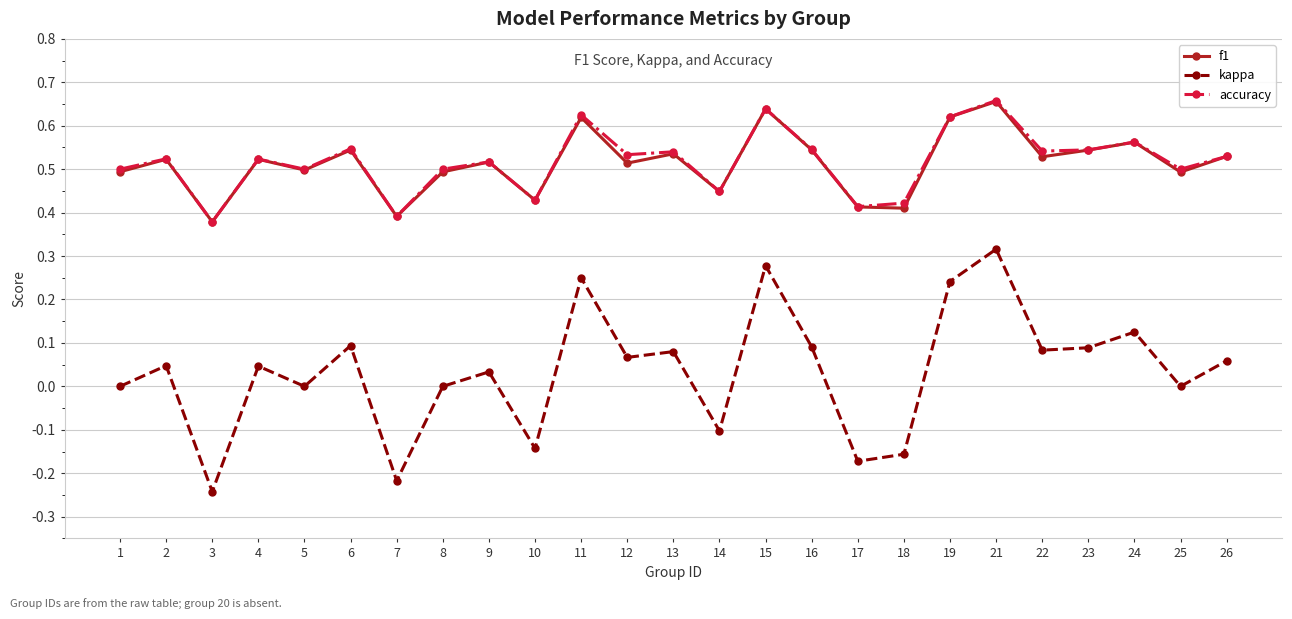

Where is the first local maximum for accuracy?

2